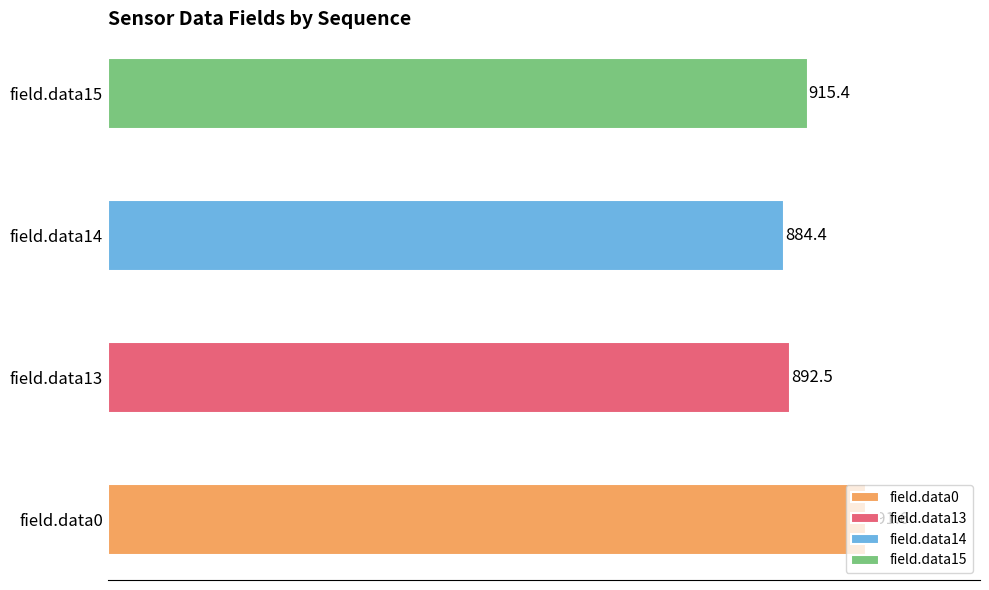

What is the average value?

921.0